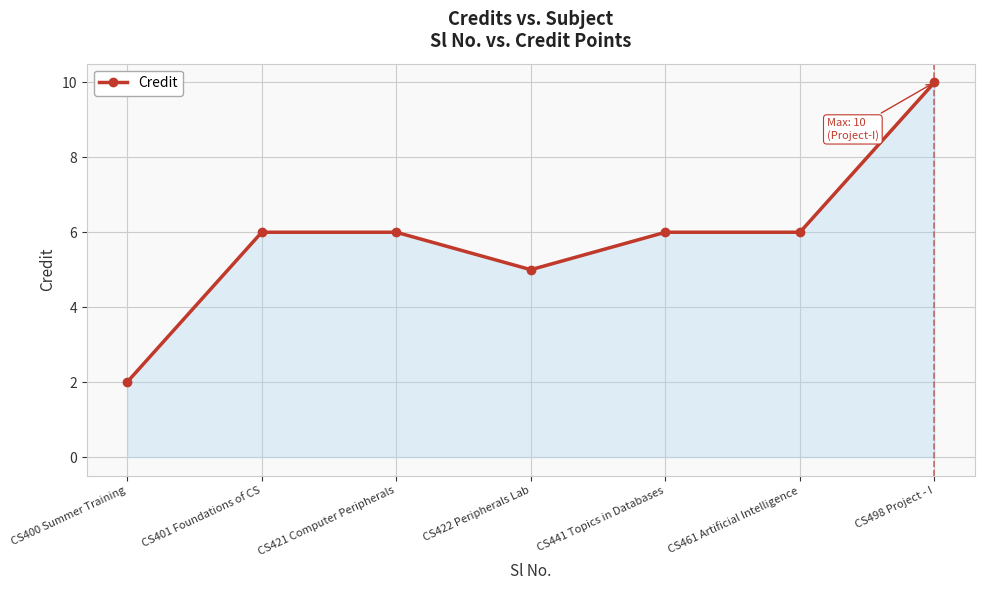

Does the chart have visible grid lines?

Yes